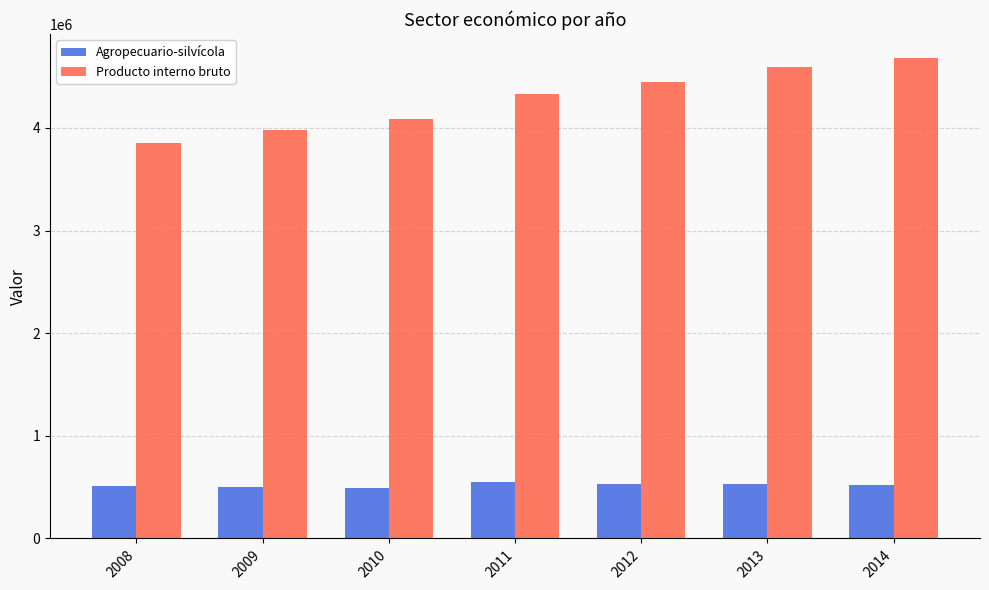

List the series in order of their overall mean, highest first.

Producto interno bruto, Agropecuario-silvícola